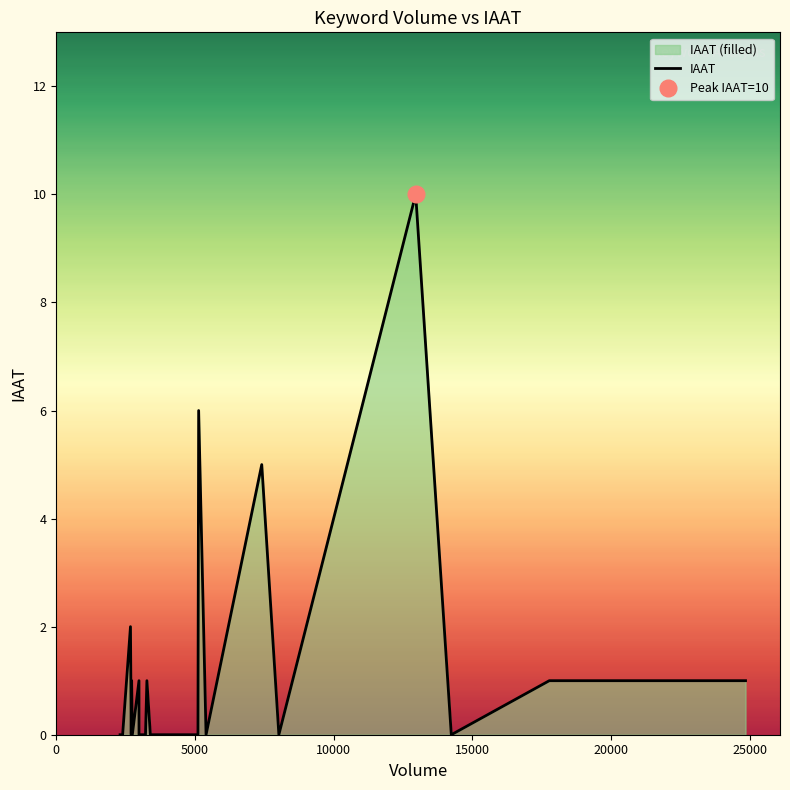

True or false: the data shows 0 at 0.

True